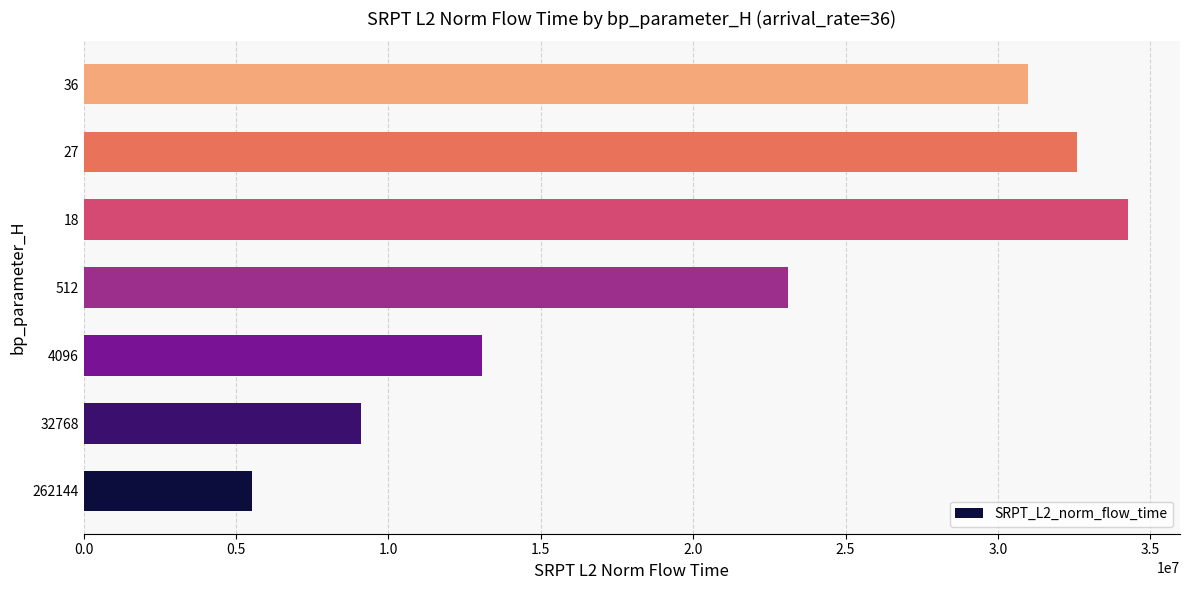

The value at 27 is 32603819.3. True or false?

True